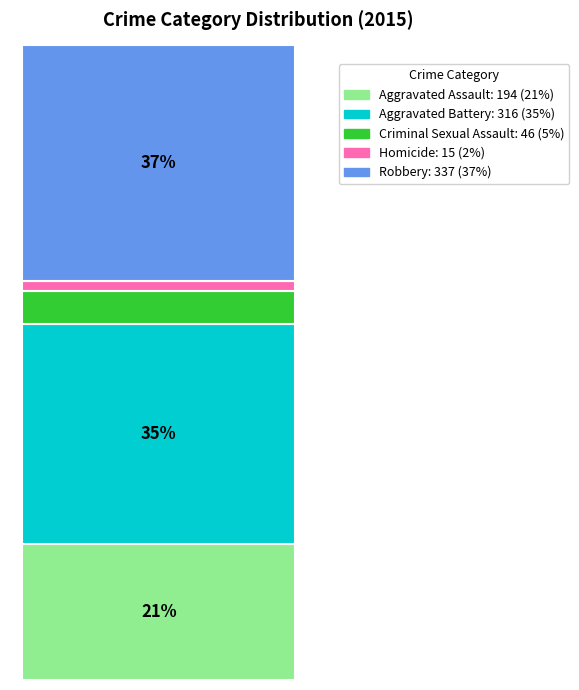

Are the bars grouped side by side (vs. stacked)?

No